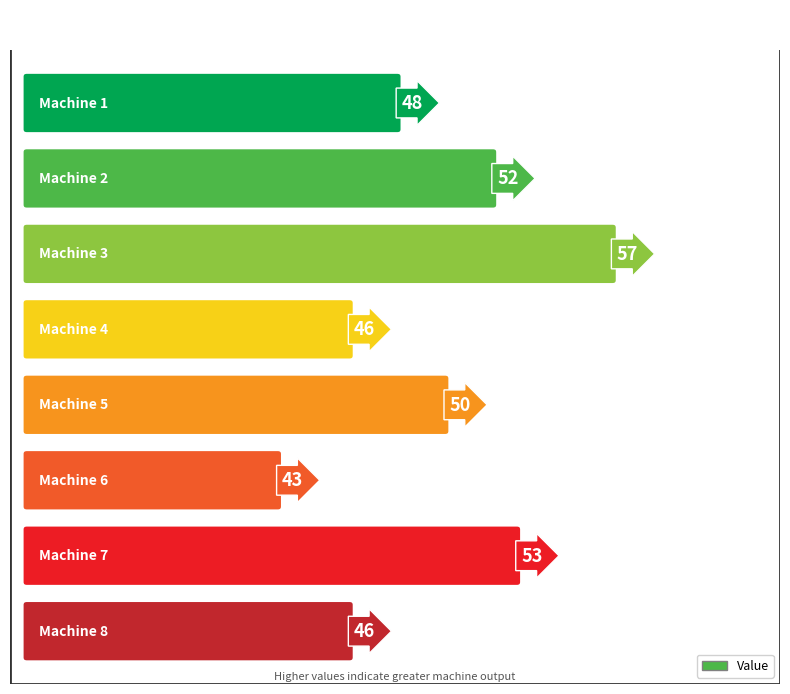

What is the sum of all values?

395